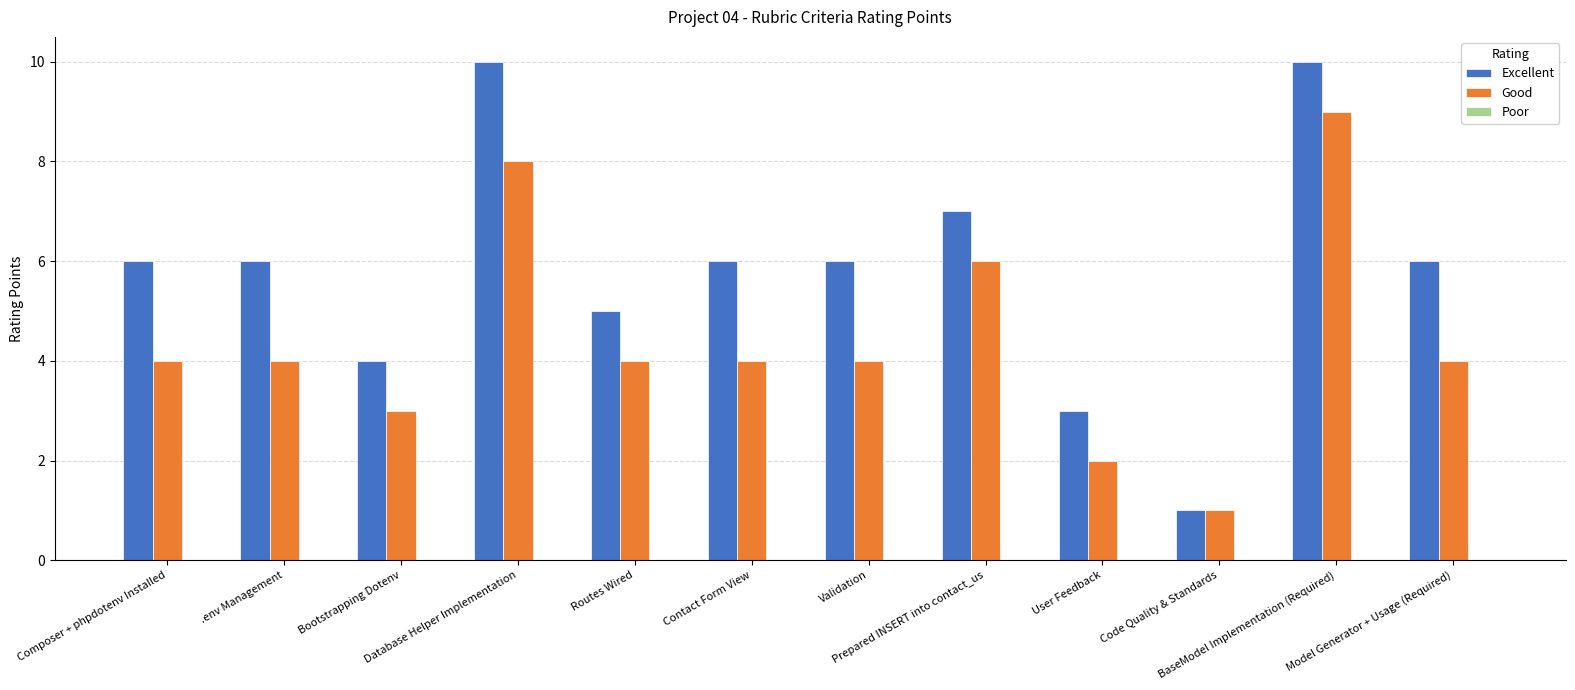

List the series in order of their peak value, highest first.

Excellent, Good